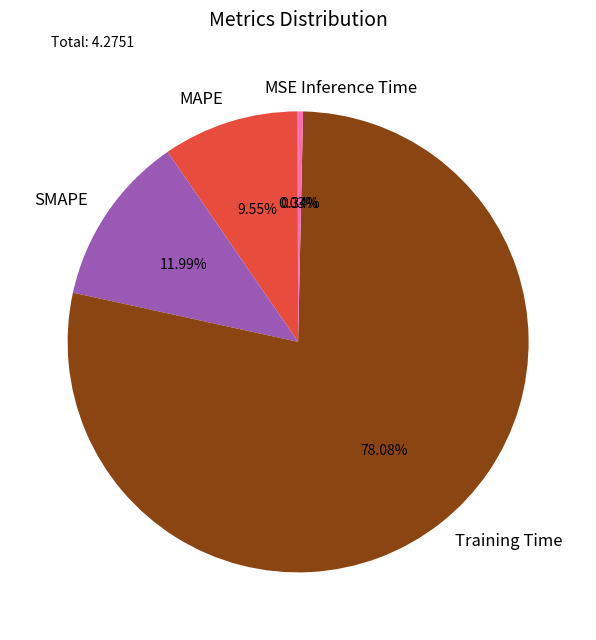

Between Training Time and SMAPE, which is larger?

Training Time